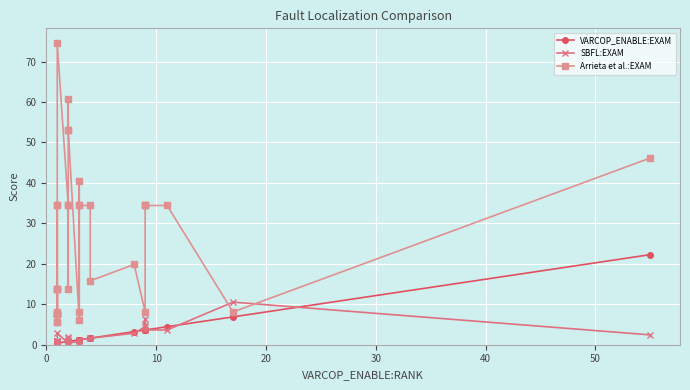

What is the label of the 5th point from the left?

40